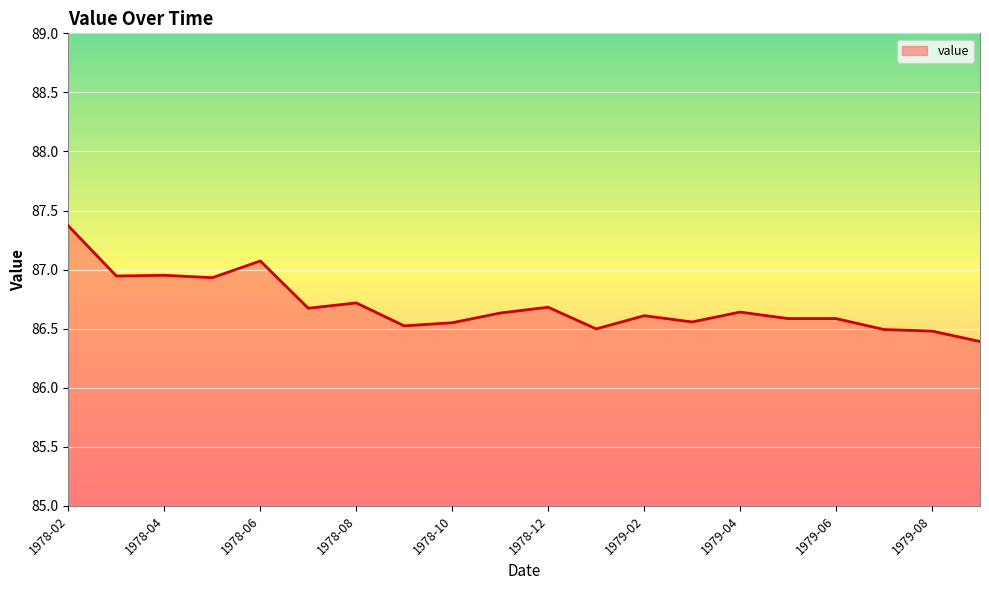

What is the smallest value displayed?

86.4